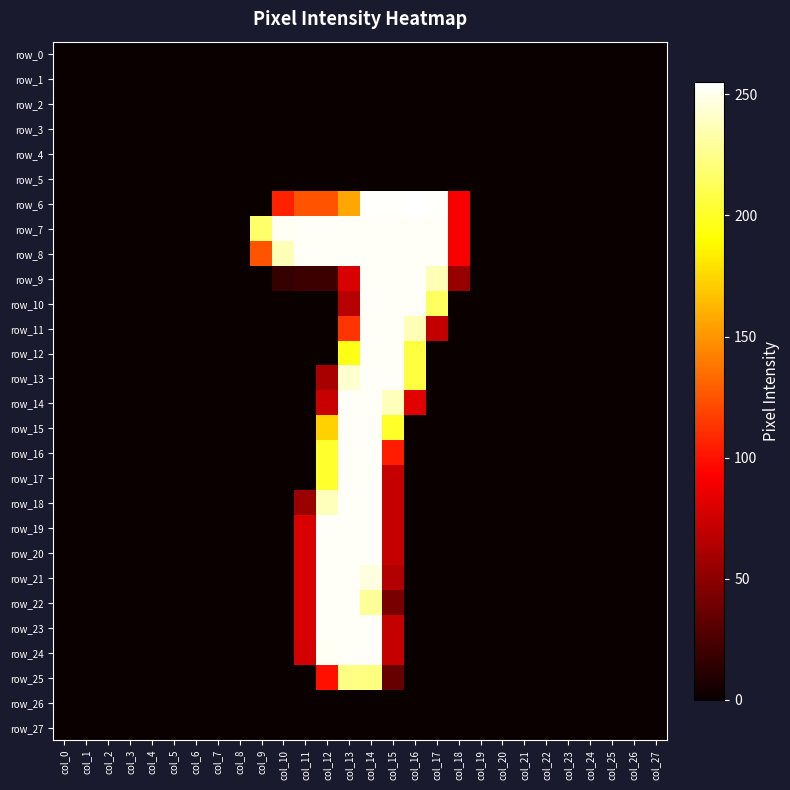

Rank the series by their maximum value, from highest to lowest.

row_6, row_7, row_8, row_9, row_10, row_11, row_12, row_13, row_14, row_15, row_16, row_17, row_18, row_19, row_20, row_21, row_22, row_23, row_24, row_25, row_0, row_1, row_2, row_3, row_4, row_5, row_26, row_27